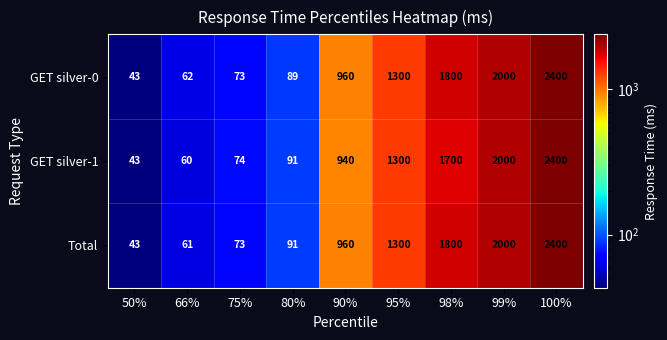

Between 80% and 90%, which series saw the biggest shift?

GET silver-0